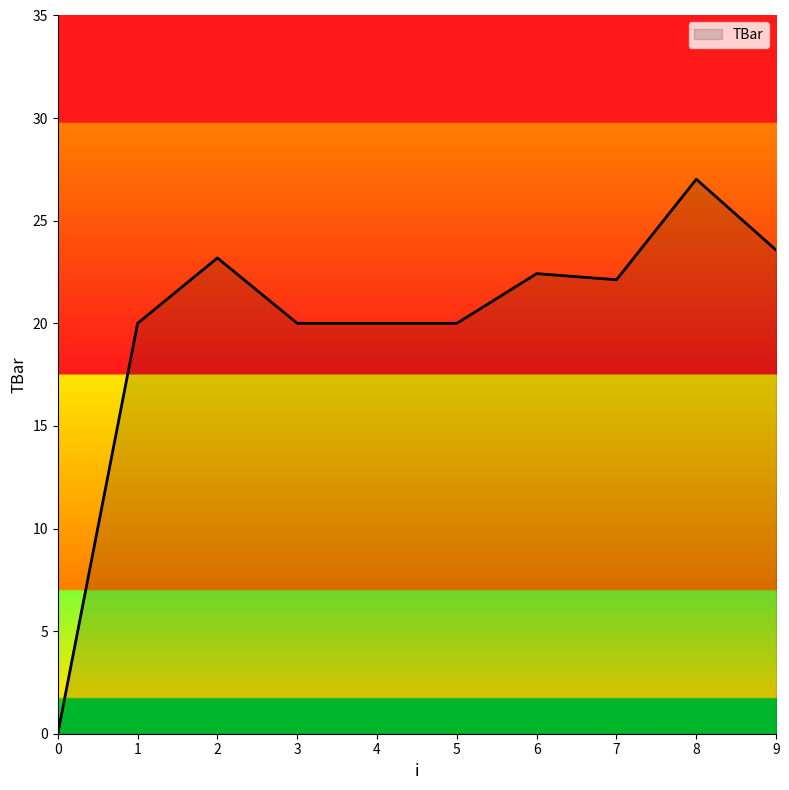

Does the chart display data point markers on the line(s)?

No